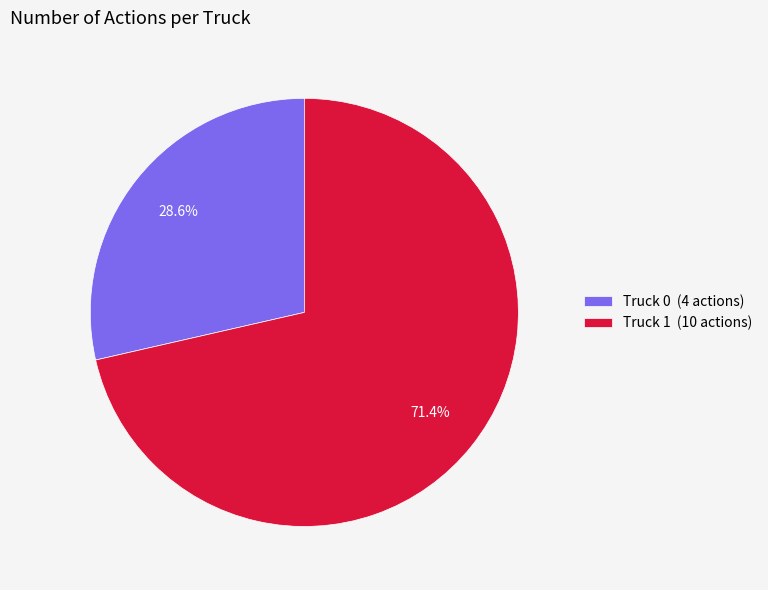

Count the number of slices in the pie.

2